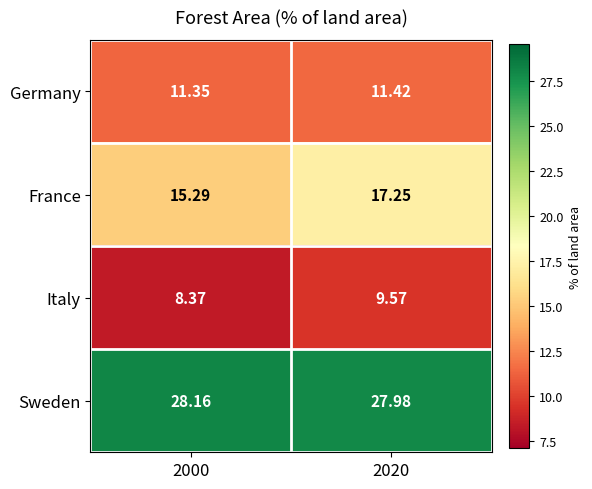

Between 2000 and 2020, which series saw the biggest shift?

France